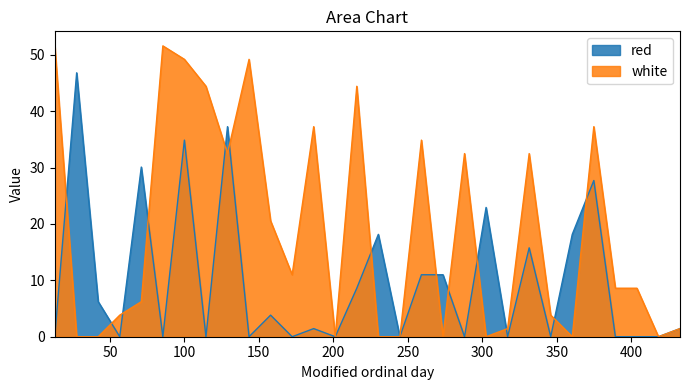

Reading right to left, what are all the values shown in this chart?

red: 432.7665=1.4	418.3=0.0	403.8335=0.0	389.3665=0.0	374.9=27.7	360.4335=18.1	345.9665=0.0	331.5=15.8	317.0335=0.0	302.5665=22.9	288.1=0.0	273.6335=11.0	259.1665=11.0	244.7=0.0	230.2335=18.1	215.7665=8.6	201.3=0.0	186.8335=1.4	172.3665=0.0	157.9=3.8	143.4335=0.0	128.9665=37.2	114.5=0.0	100.0335=34.9	85.5665=0.0	71.1=30.1	56.6335=0.0	42.1665=6.2	27.7=46.8	13.0165=0.0
white: 432.7665=1.4	418.3=0.0	403.8335=8.6	389.3665=8.6	374.9=37.2	360.4335=0.0	345.9665=3.8	331.5=32.5	317.0335=1.4	302.5665=0.0	288.1=32.5	273.6335=0.0	259.1665=34.9	244.7=0.0	230.2335=0.0	215.7665=44.4	201.3=0.0	186.8335=37.2	172.3665=11.0	157.9=20.5	143.4335=49.2	128.9665=32.5	114.5=44.4	100.0335=49.2	85.5665=51.6	71.1=6.2	56.6335=3.8	42.1665=0.0	27.7=0.0	13.0165=51.6